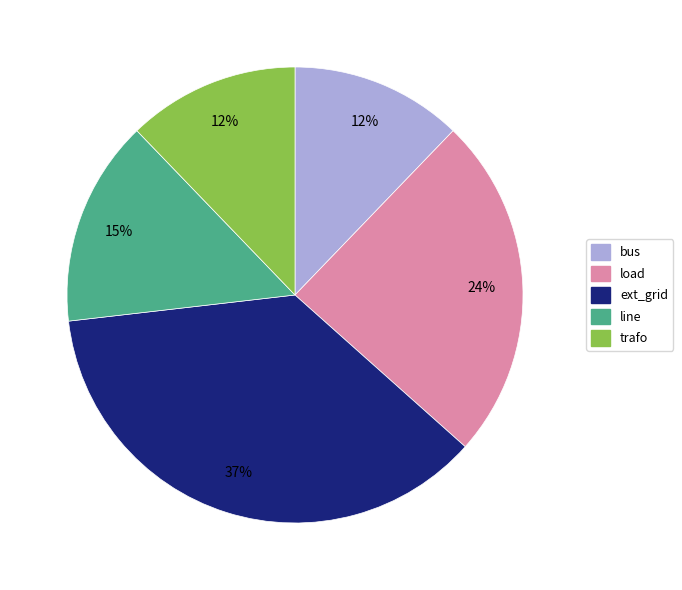

What is the ratio of the value at bus to the value at ext_grid?

0.3